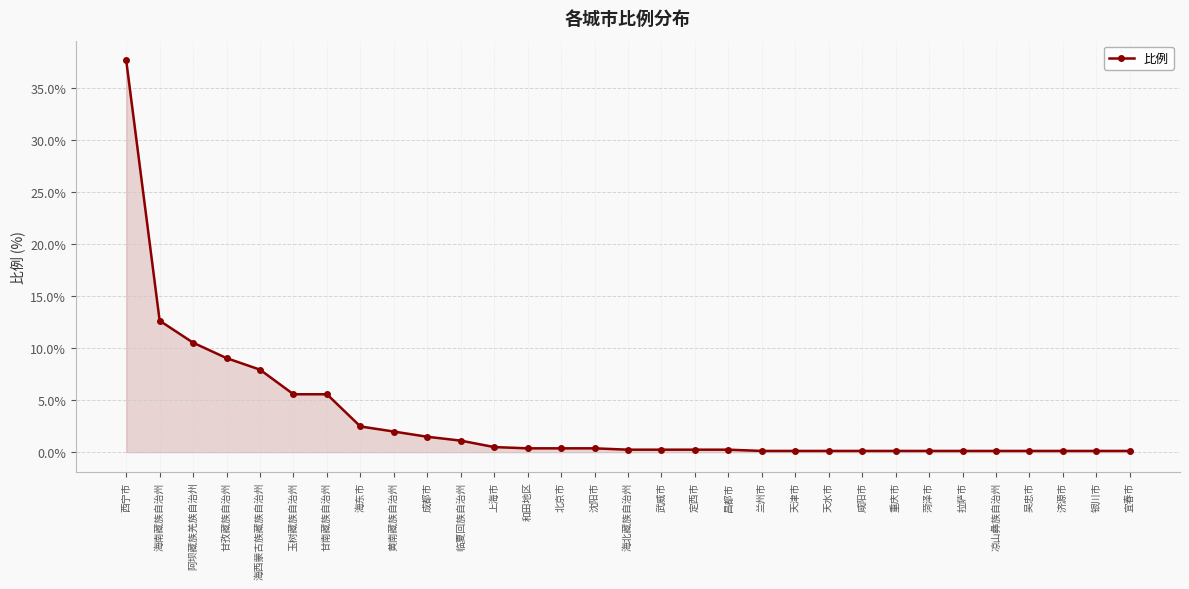

The chart shows a value of 0.1 at 吴忠市. True or false?

True